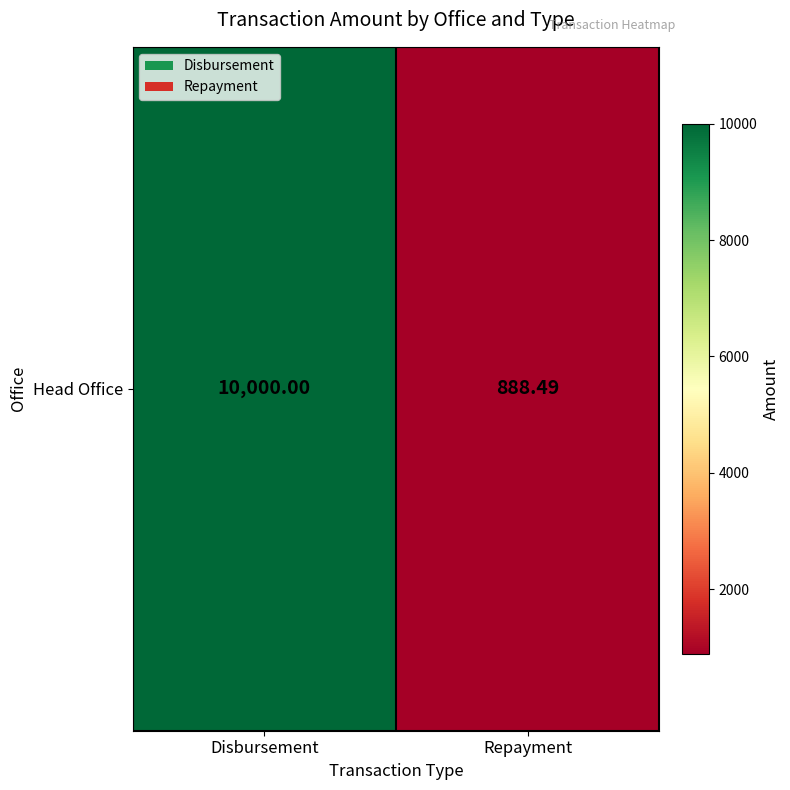

Where is the data nearest to the value 5444?

Repayment